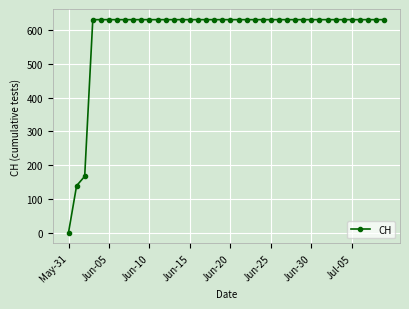

Count the number of categories in the chart.

40